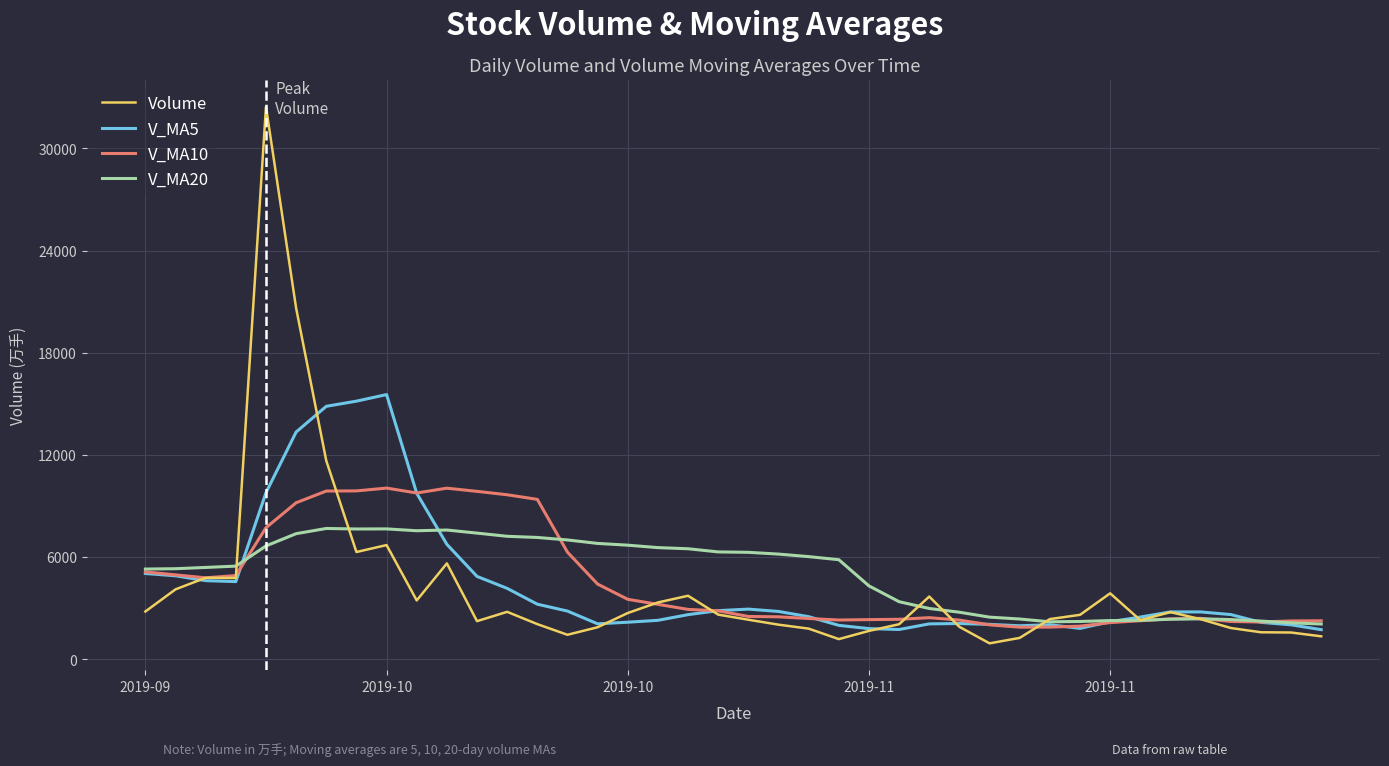

What is the maximum value for Volume?

32439.3